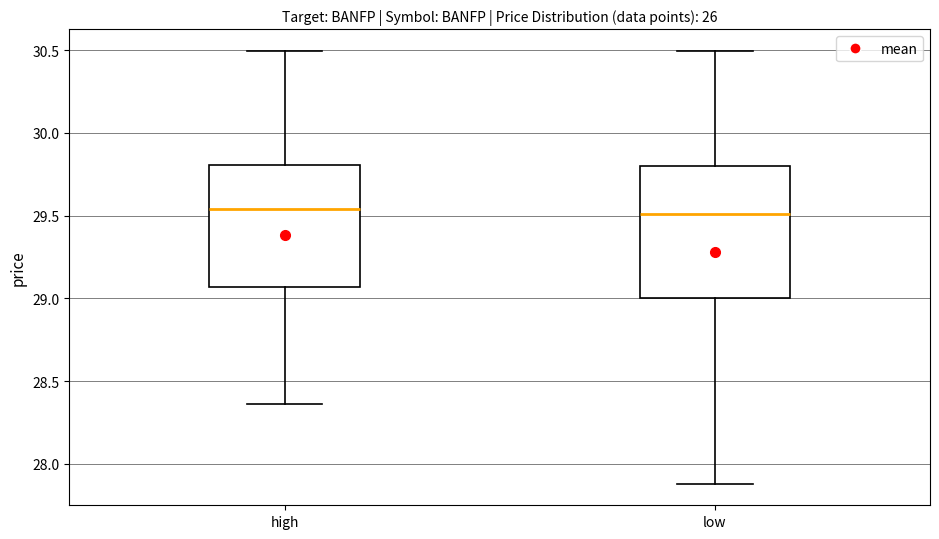

Where does the lower whisker of the box for high end on the y-axis? The values are not printed on the chart, so give them approximately, as read against the axis.

28.35